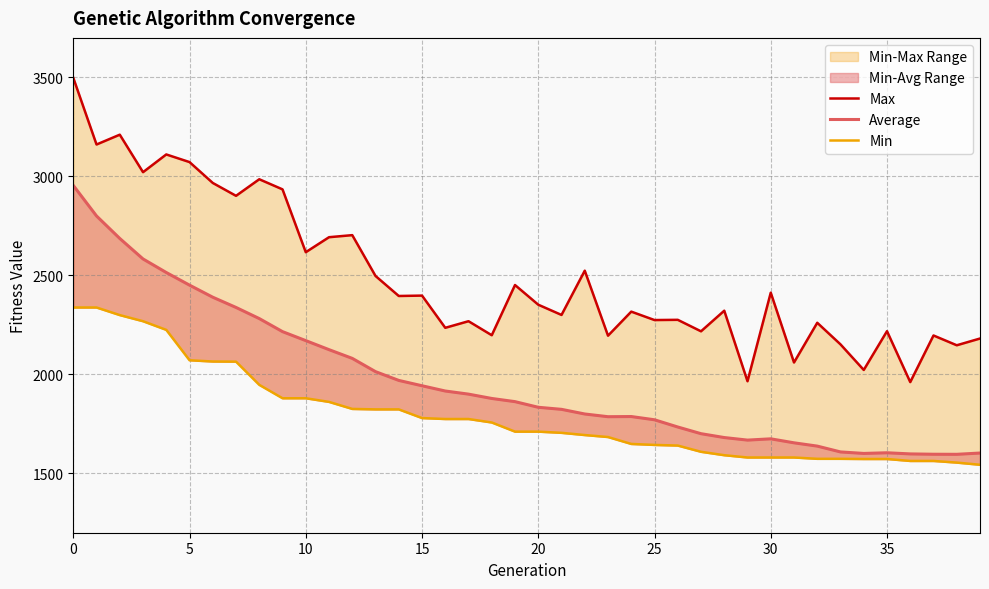

How many values in the Average series exceed 1862?

20